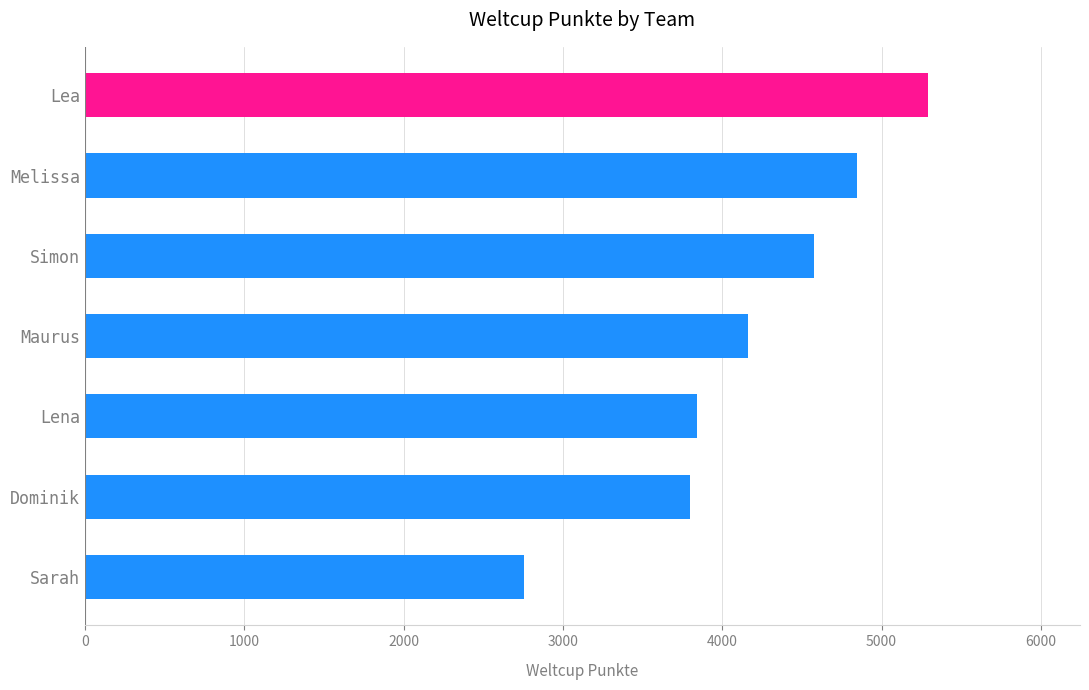

What is the value of the 7th bar from the top?

2755